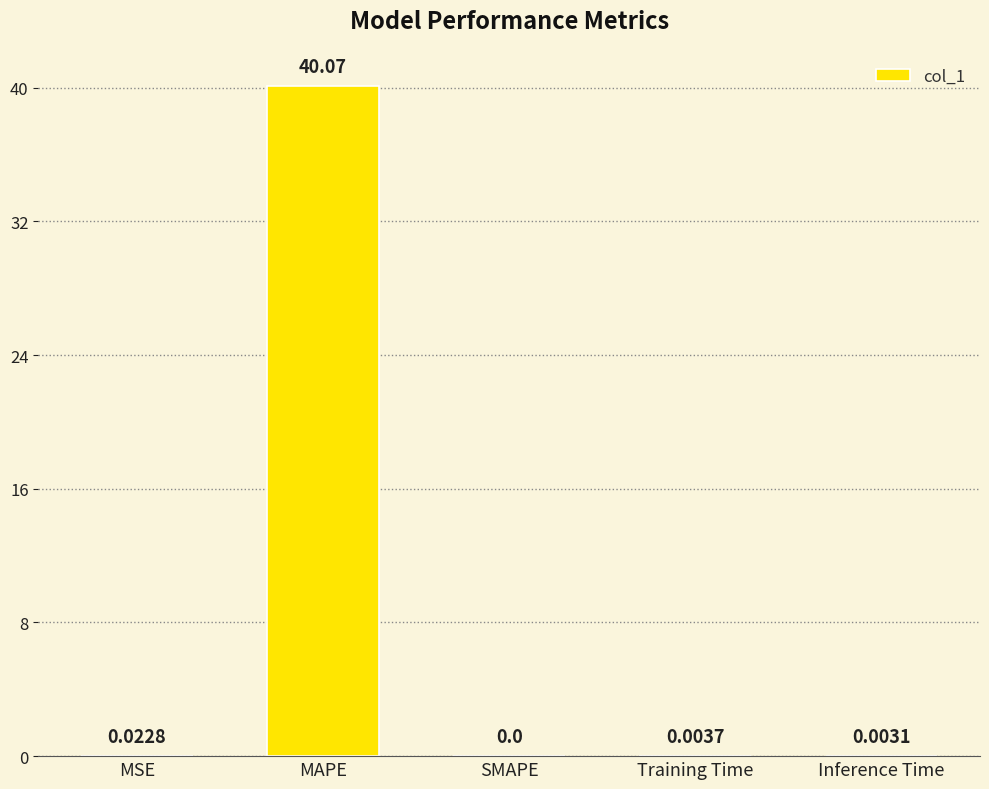

True or false: the data shows 0.0 at Training Time.

True